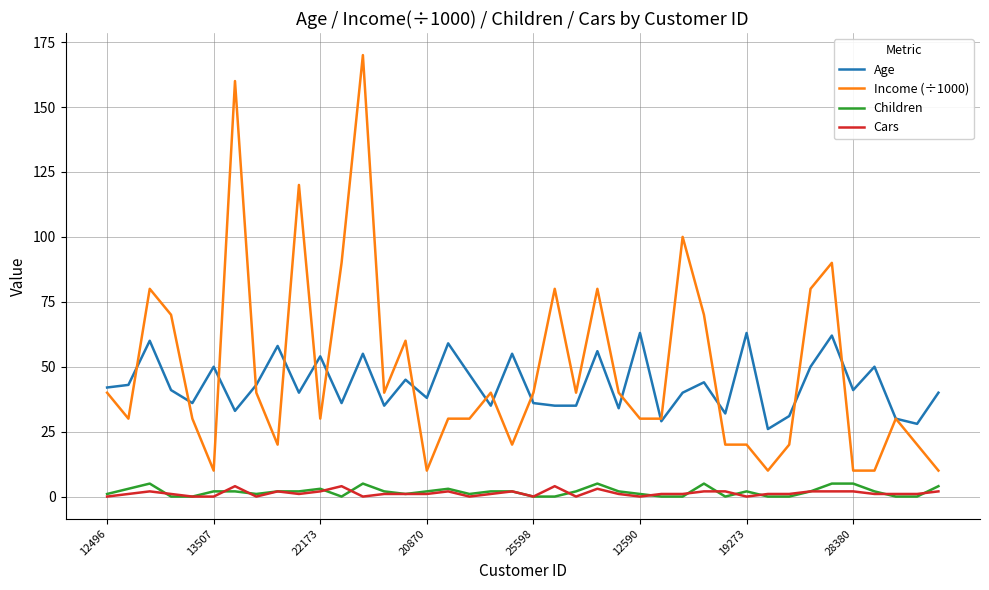

True or false: Cars and Income (÷1000) intersect in this chart.

False